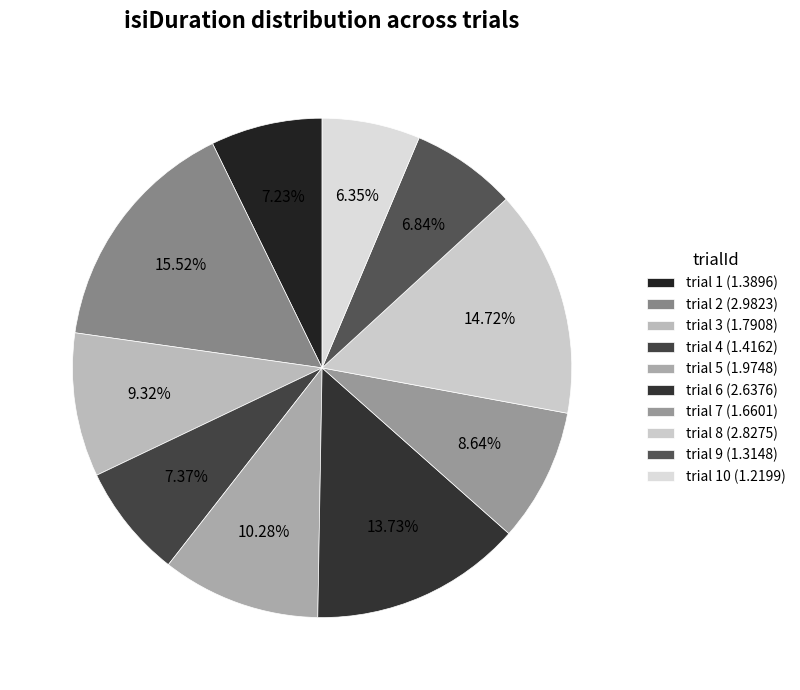

Rank the categories by value from lowest to highest.

10, 9, 1, 4, 7, 3, 5, 6, 8, 2